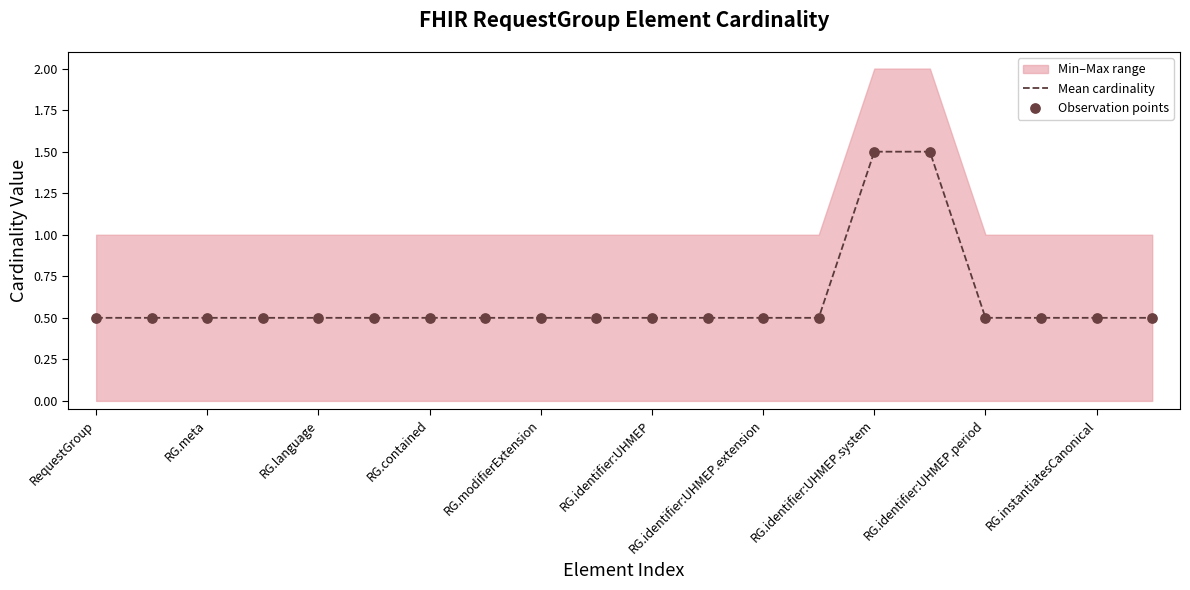

What is the total value across all series at 19?

1.0